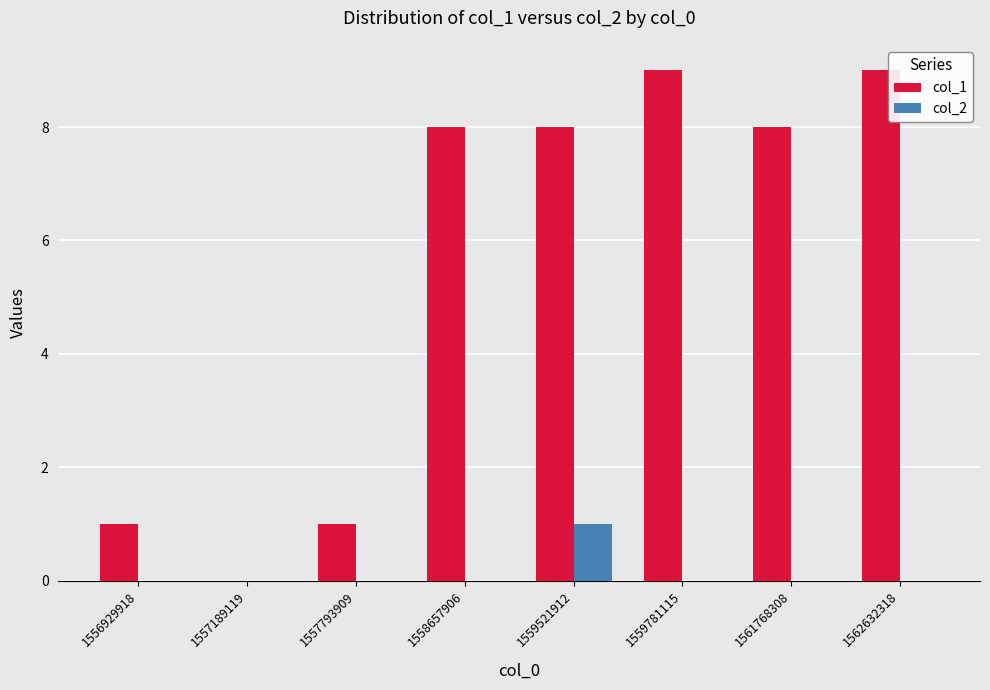

At which label does col_2 reach its peak?

1559521912